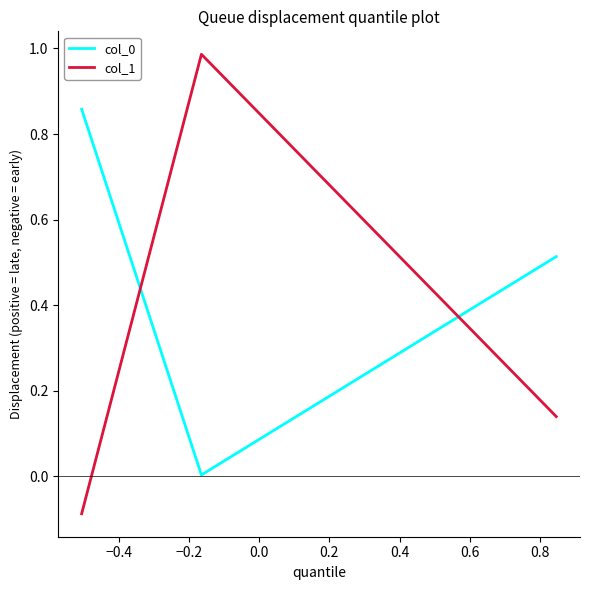

Which series has the widest spread of values?

col_1